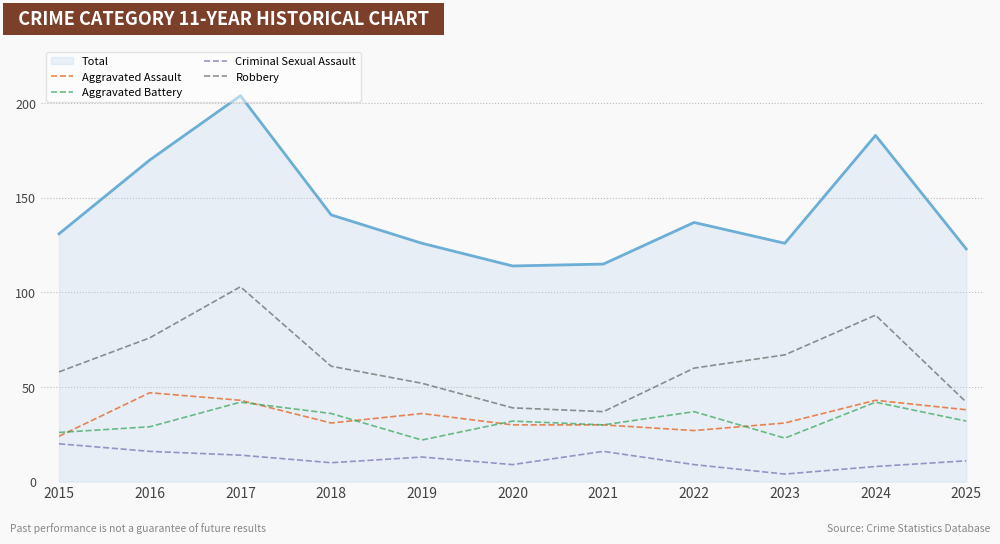

True or false: Total and Aggravated Assault intersect in this chart.

False